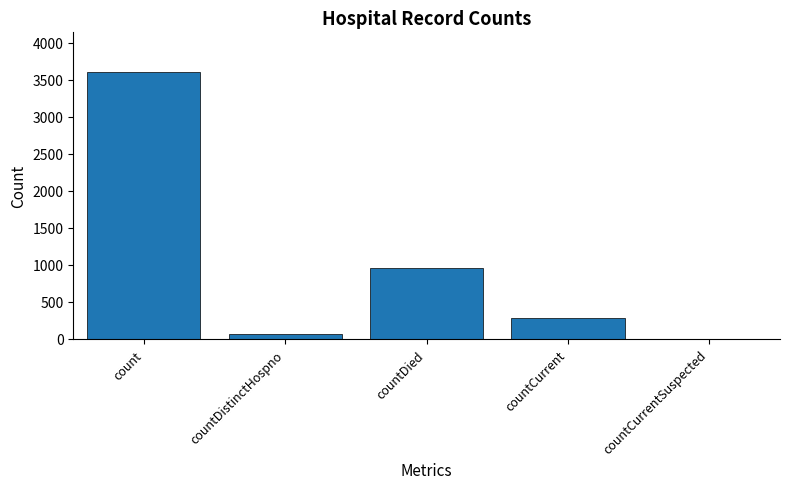

Which has a higher value, countDistinctHospno or countDied?

countDied